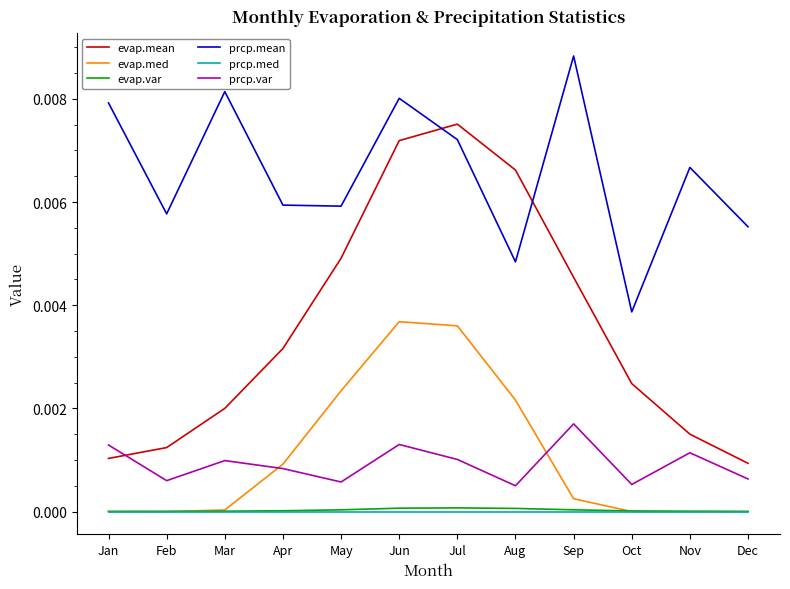

True or false: evap.med and prcp.mean cross at least once.

False